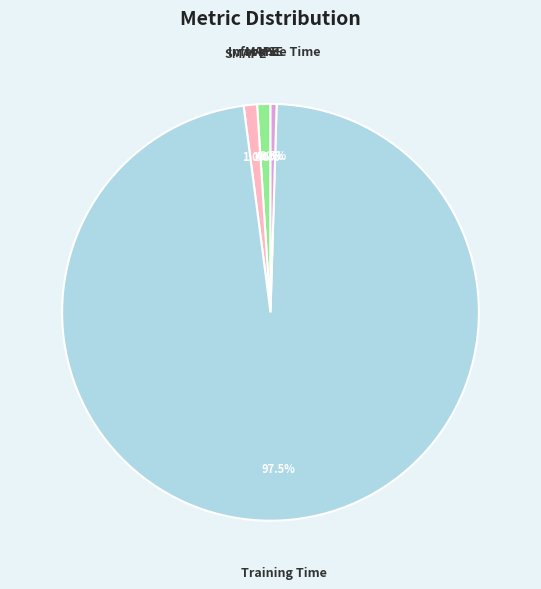

What percentage do Inference Time and SMAPE together represent?

1.5%